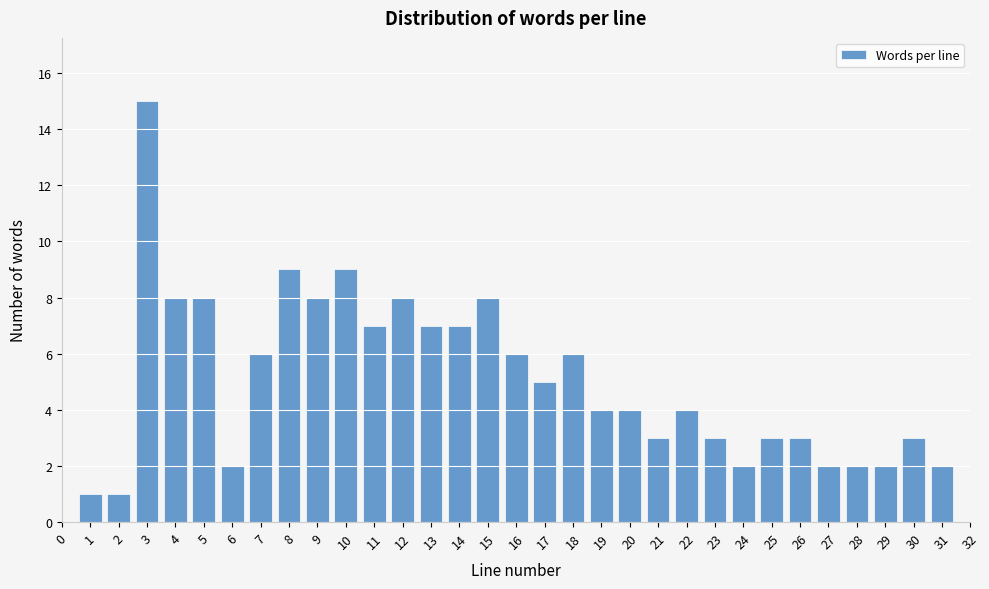

Reading left to right, transcribe this chart: for each bar, give the range it covers on the x-axis and its height. The values are not printed on the chart, so give them approximately, as read against the axis.

0.5 to 1.5: 1
1.5 to 2.5: 1
2.5 to 3.5: 15
3.5 to 4.5: 8
4.5 to 5.5: 8
5.5 to 6.5: 2
6.5 to 7.5: 6
7.5 to 8.5: 9
8.5 to 9.5: 8
9.5 to 10.5: 9
10.5 to 11.5: 7
11.5 to 12.5: 8
12.5 to 13.5: 7
13.5 to 14.5: 7
14.5 to 15.5: 8
15.5 to 16.5: 6
16.5 to 17.5: 5
17.5 to 18.5: 6
18.5 to 19.5: 4
19.5 to 20.5: 4
20.5 to 21.5: 3
21.5 to 22.5: 4
22.5 to 23.5: 3
23.5 to 24.5: 2
24.5 to 25.5: 3
25.5 to 26.5: 3
26.5 to 27.5: 2
27.5 to 28.5: 2
28.5 to 29.5: 2
29.5 to 30.5: 3
30.5 to 31.5: 2